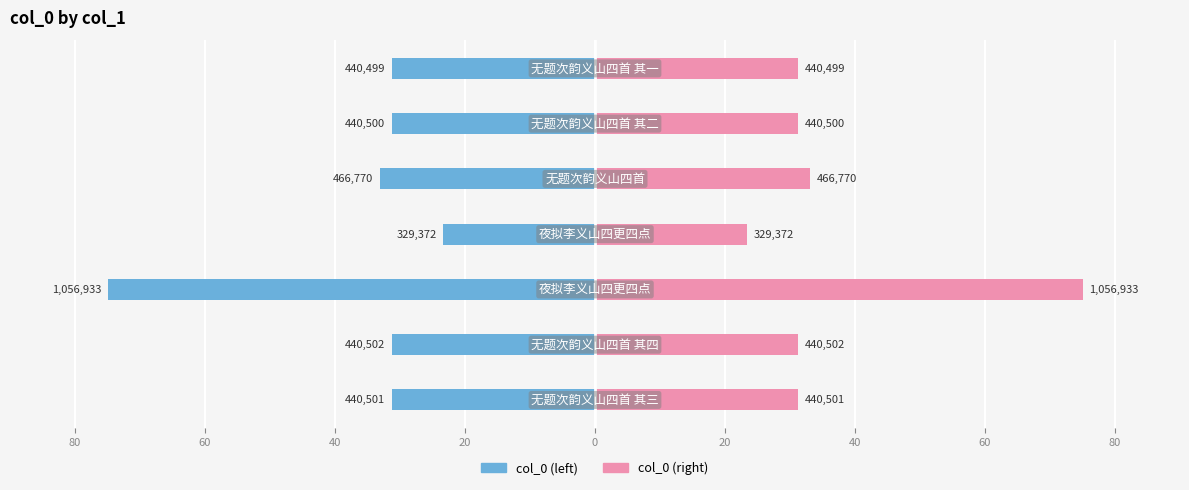

List the series in order of their peak value, lowest first.

col_0 (left), col_0 (right)